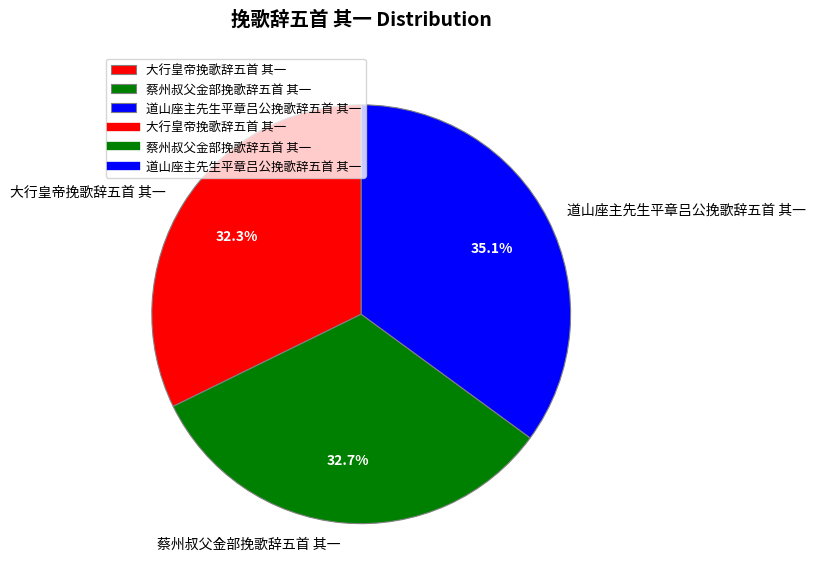

Does 道山座主先生平章吕公挽歌辞五首 其一 represent more than half of the total?

No